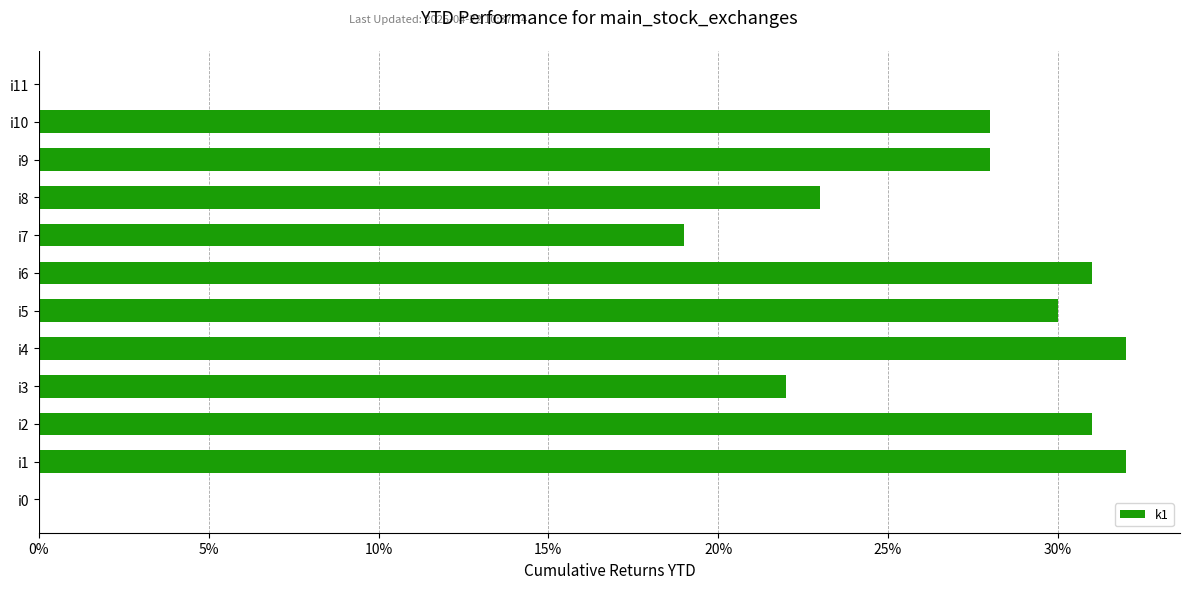

What is the sum of the values at i6 and i8?

54